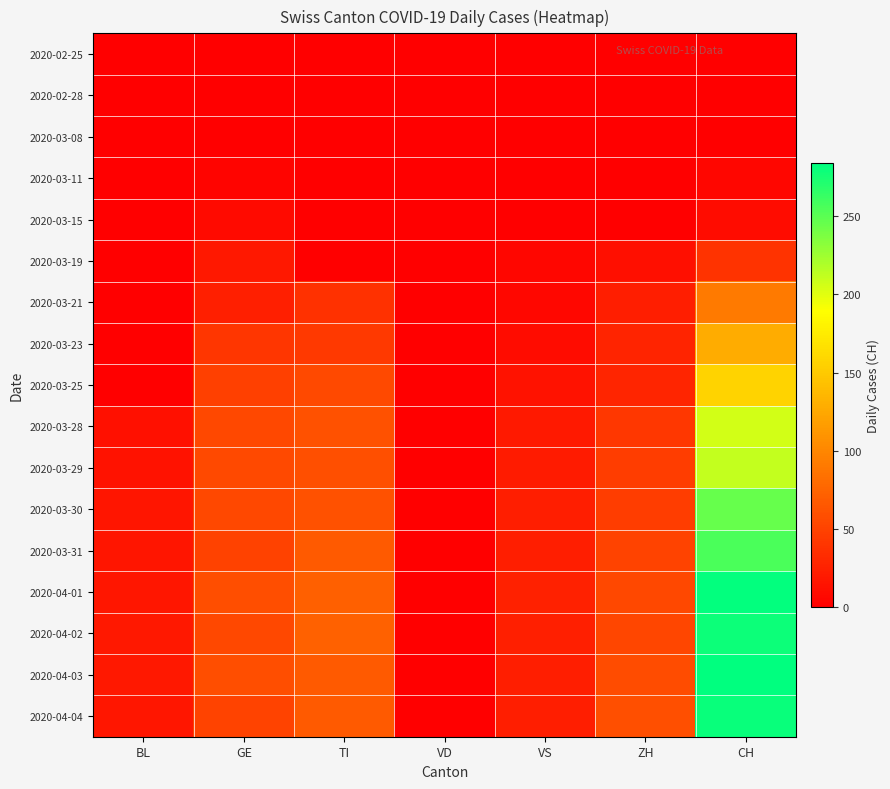

Between GE and VD, which is larger?

GE